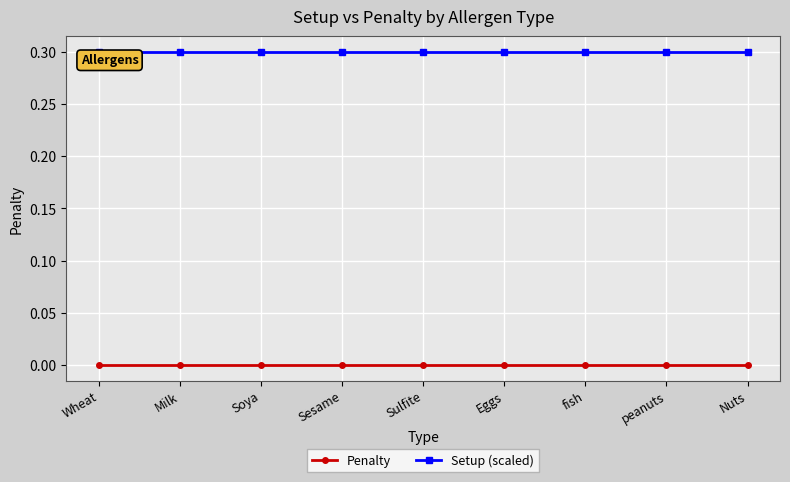

Reading right to left, extract all data points from this chart.

Penalty: Nuts=0.0	peanuts=0.0	fish=0.0	Eggs=0.0	Sulfite=0.0	Sesame=0.0	Soya=0.0	Milk=0.0	Wheat=0.0
Setup (scaled): Nuts=0.3	peanuts=0.3	fish=0.3	Eggs=0.3	Sulfite=0.3	Sesame=0.3	Soya=0.3	Milk=0.3	Wheat=0.3